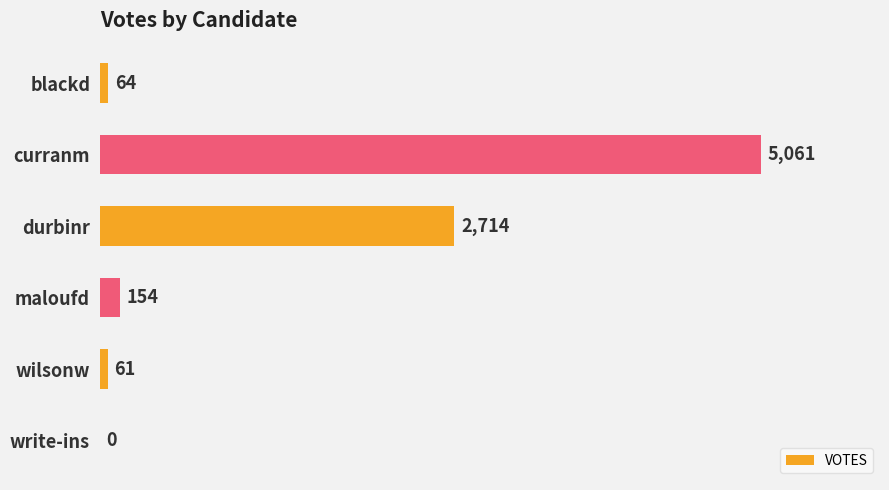

What is the change in value from blackd to wilsonw?

-3